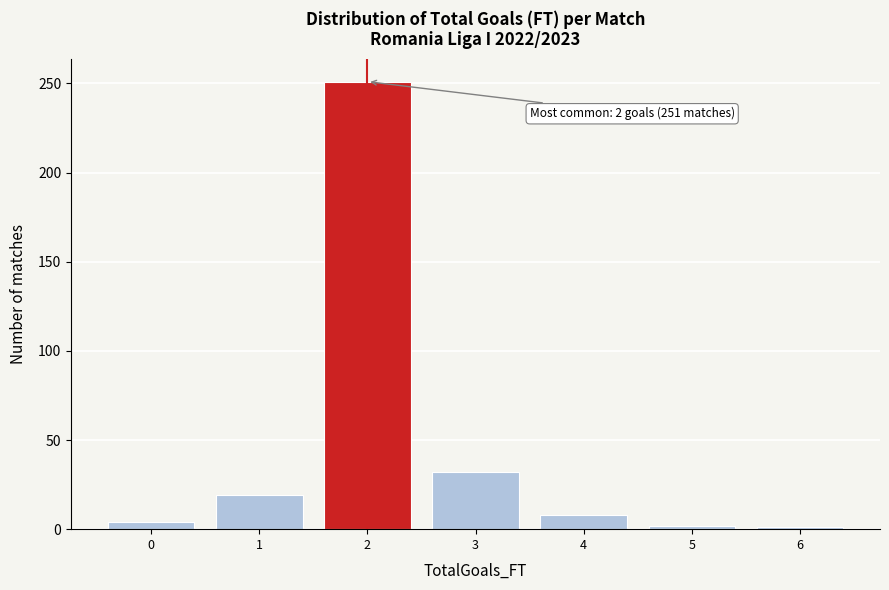

Over which range of the x-axis is the bar tallest?

1.5 to 2.5